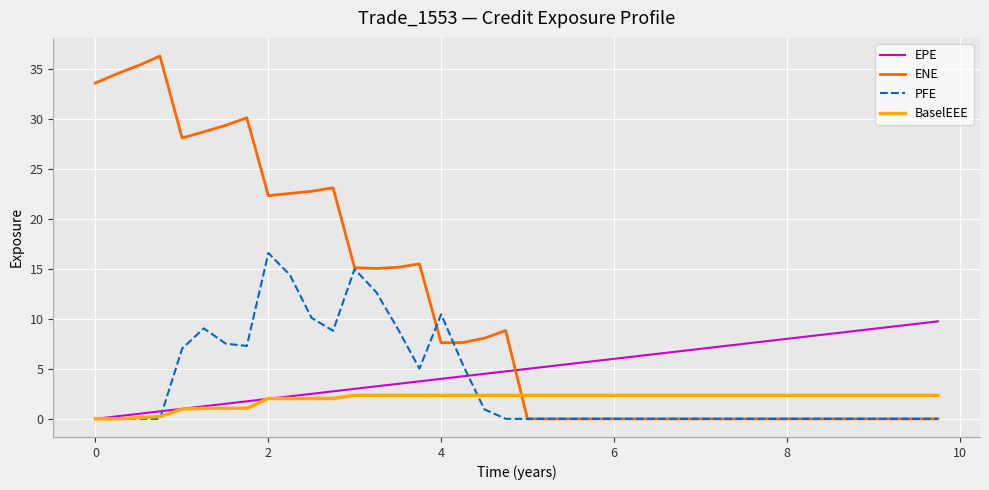

True or false: ENE and BaselEEE intersect in this chart.

True